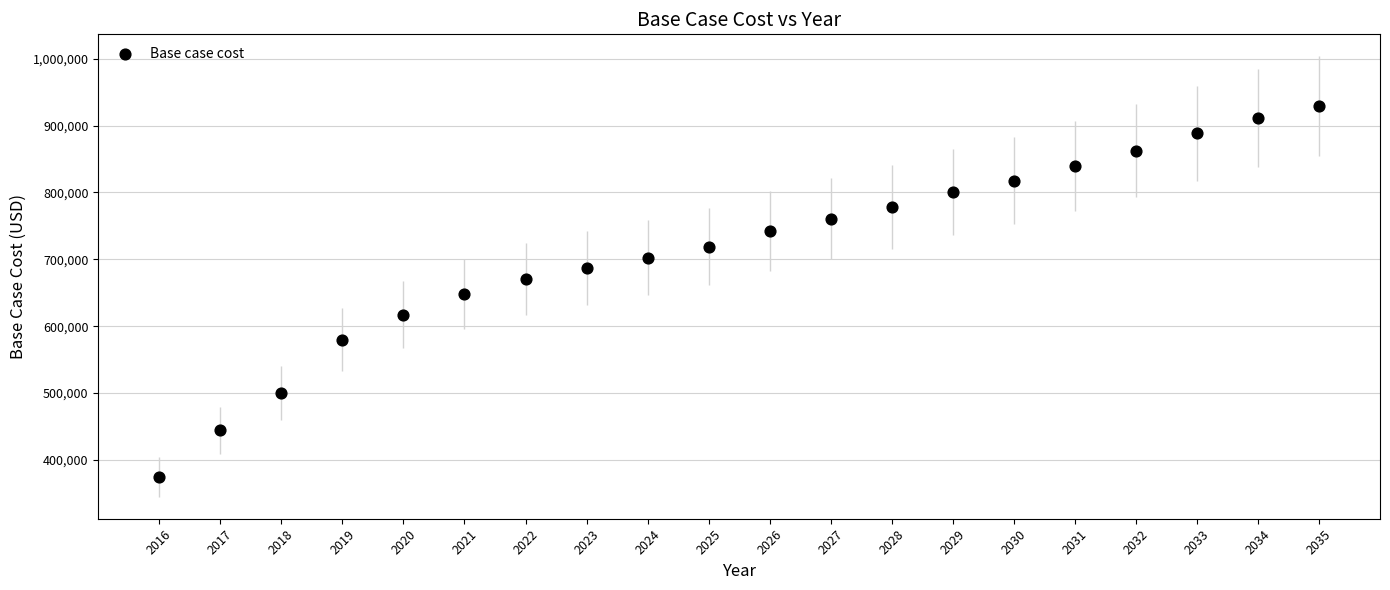

What is the range of Y values (max minus min)?

554079.0